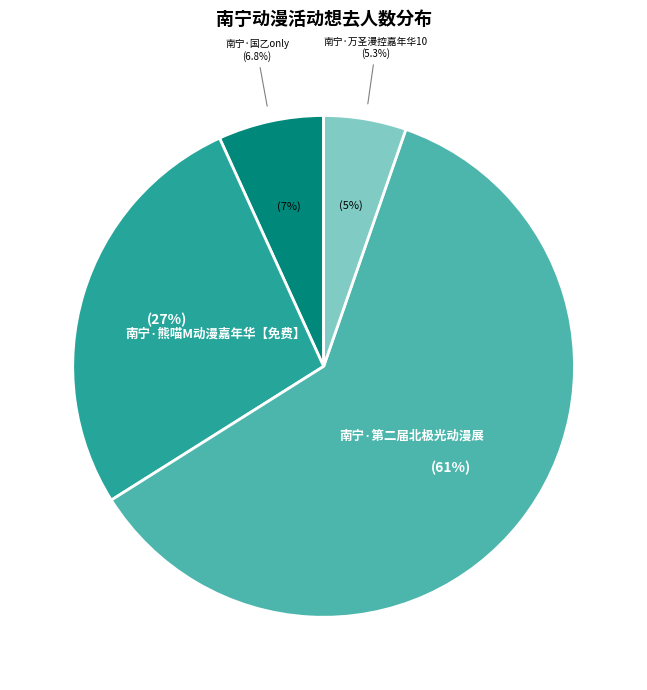

Do 南宁·国乙only and 南宁·万圣漫控嘉年华10 together represent more than half of the pie?

No